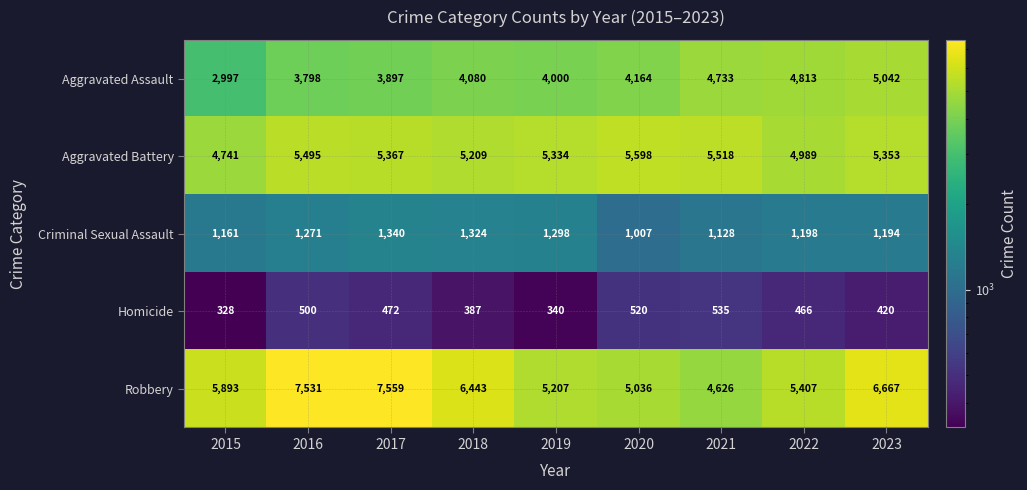

What is the difference between the second highest and minimum values in the Homicide series?

192